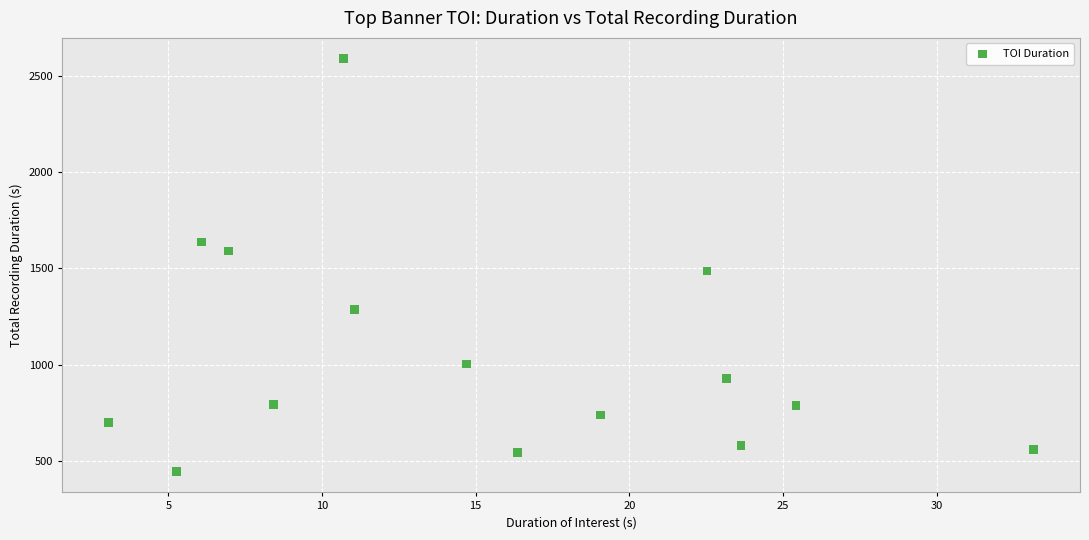

What Y value in the scatter plot is closest to 1517?

1486.7